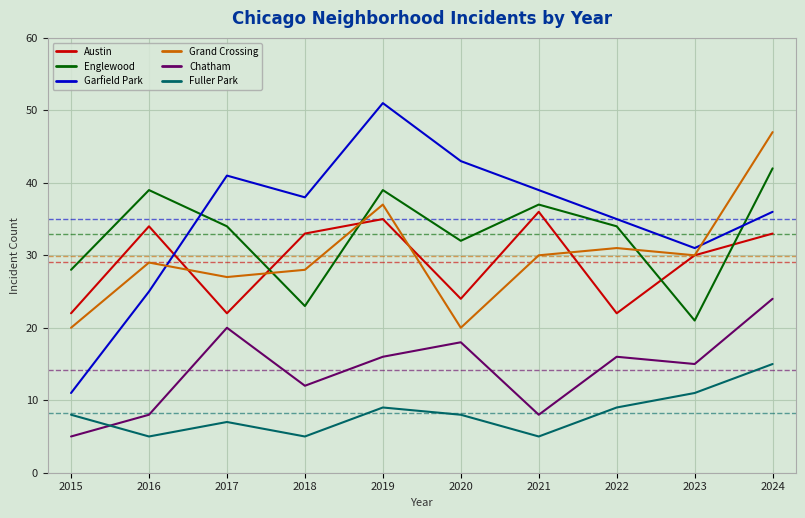

True or false: Chatham and Austin cross at least once.

False